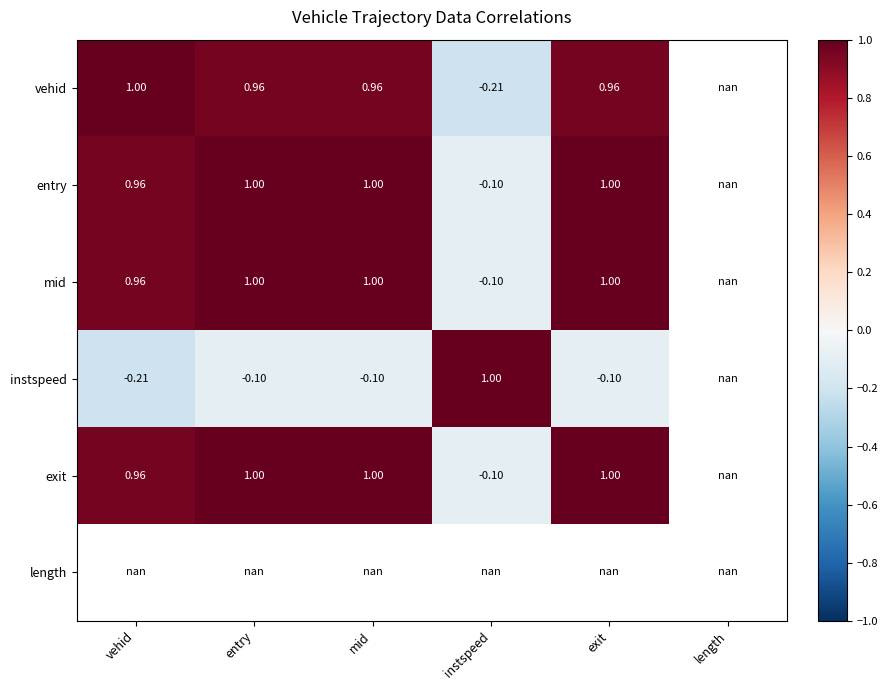

Which series has the largest range (max minus min)?

vehid